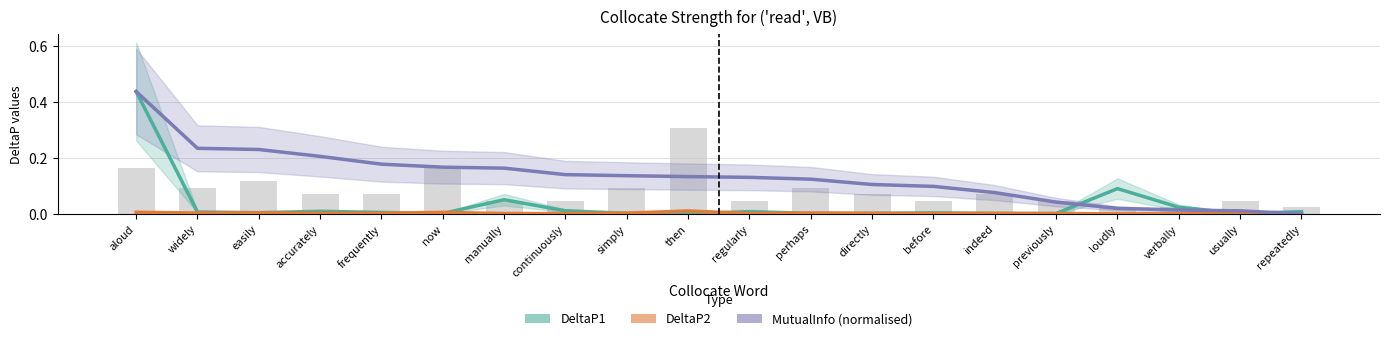

Reading left to right, transcribe all the data shown in this chart.

DeltaP1: aloud=0.4	widely=0.0	easily=0.0	accurately=0.0	frequently=0.0	now=0.0	manually=0.1	continuously=0.0	simply=0.0	then=0.0	regularly=0.0	perhaps=0.0	directly=0.0	before=0.0	indeed=0.0	previously=0.0	loudly=0.1	verbally=0.0	usually=0.0	repeatedly=0.0
DeltaP2: aloud=0.0	widely=0.0	easily=0.0	accurately=0.0	frequently=0.0	now=0.0	manually=0.0	continuously=0.0	simply=0.0	then=0.0	regularly=0.0	perhaps=0.0	directly=0.0	before=0.0	indeed=0.0	previously=0.0	loudly=0.0	verbally=0.0	usually=0.0	repeatedly=0.0
MutualInfo (normalised): aloud=0.4	widely=0.2	easily=0.2	accurately=0.2	frequently=0.2	now=0.2	manually=0.2	continuously=0.1	simply=0.1	then=0.1	regularly=0.1	perhaps=0.1	directly=0.1	before=0.1	indeed=0.1	previously=0.0	loudly=0.0	verbally=0.0	usually=0.0	repeatedly=0.0